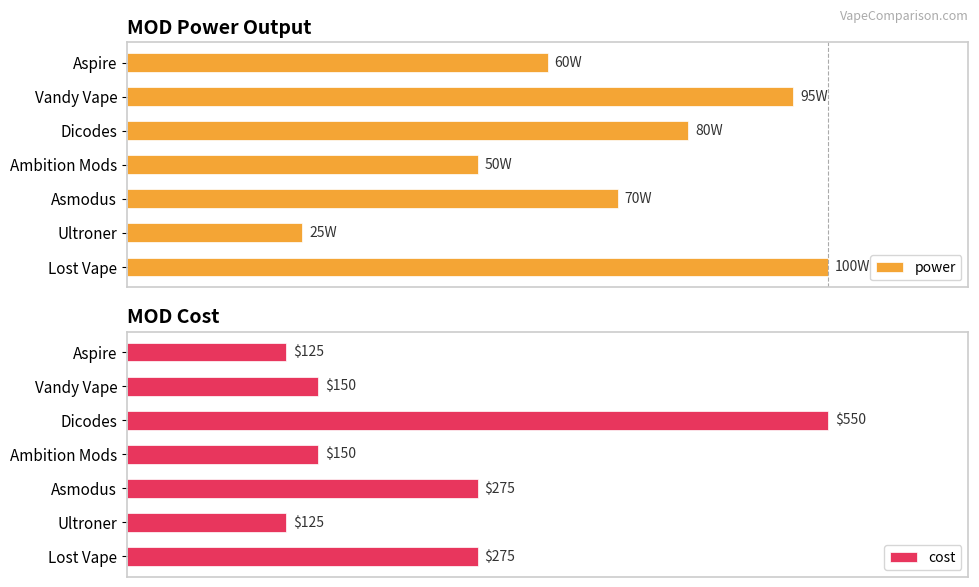

Count the number of data series in this chart.

2